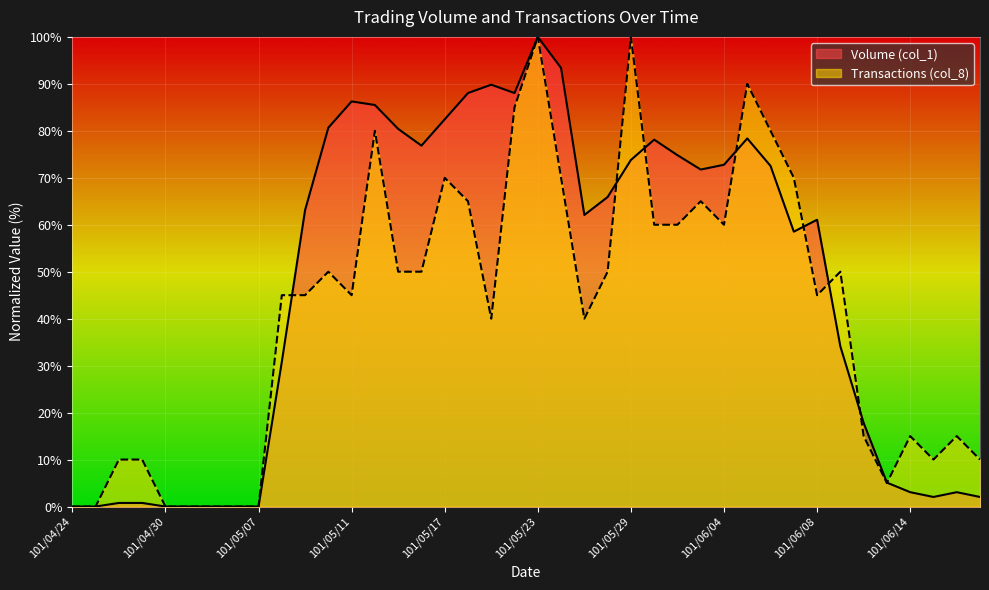

True or false: Volume (col_1) and Transactions (col_8) intersect in this chart.

True